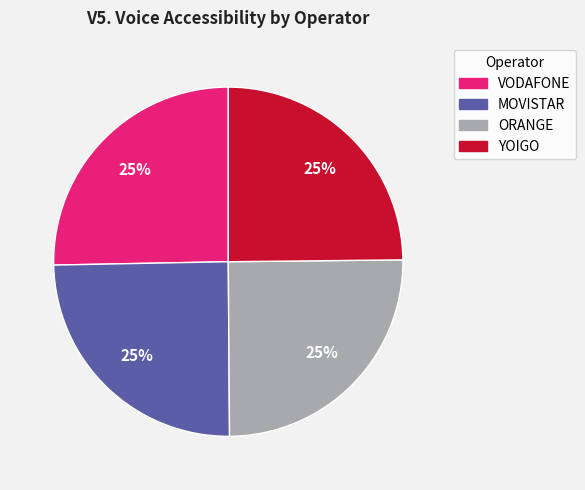

Does any single category account for the majority?

No